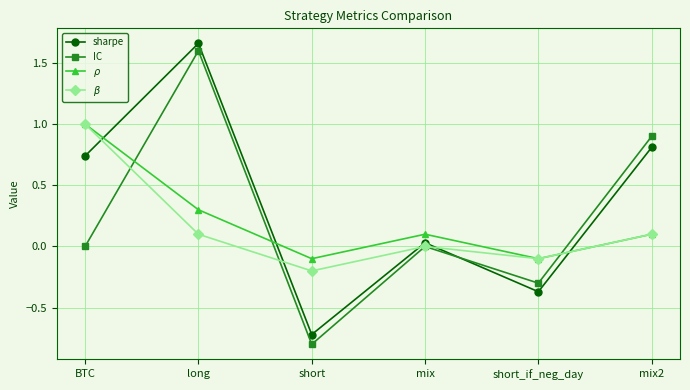

Which series ends up on top after the final intersection of $\rho$ and IC?

IC